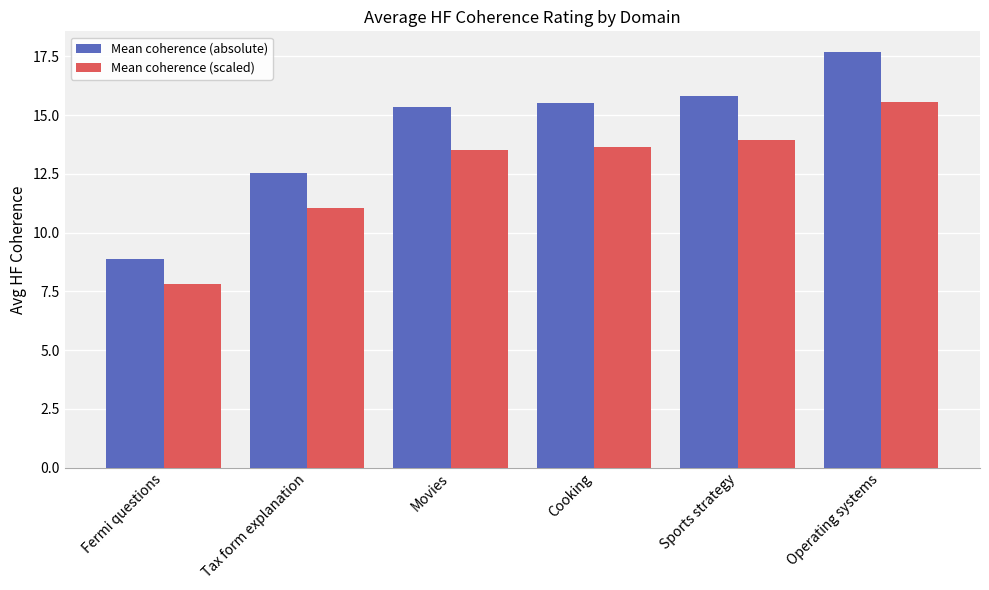

Is the value of Mean coherence (scaled) at Operating systems greater than the value of Mean coherence (absolute) at Operating systems?

No